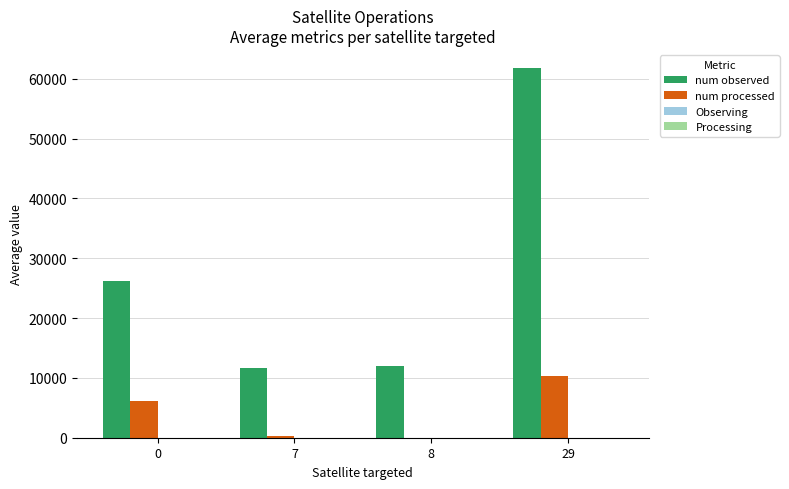

At which category is the sum across all series the highest?

29